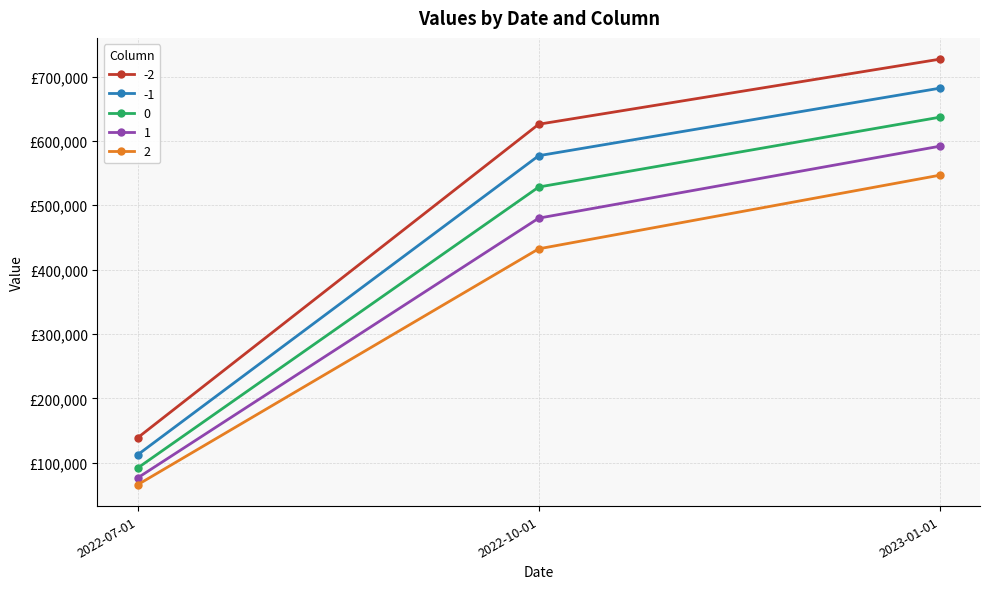

Is it true that 1 equals 41726.0 at 2022-07-01?

False